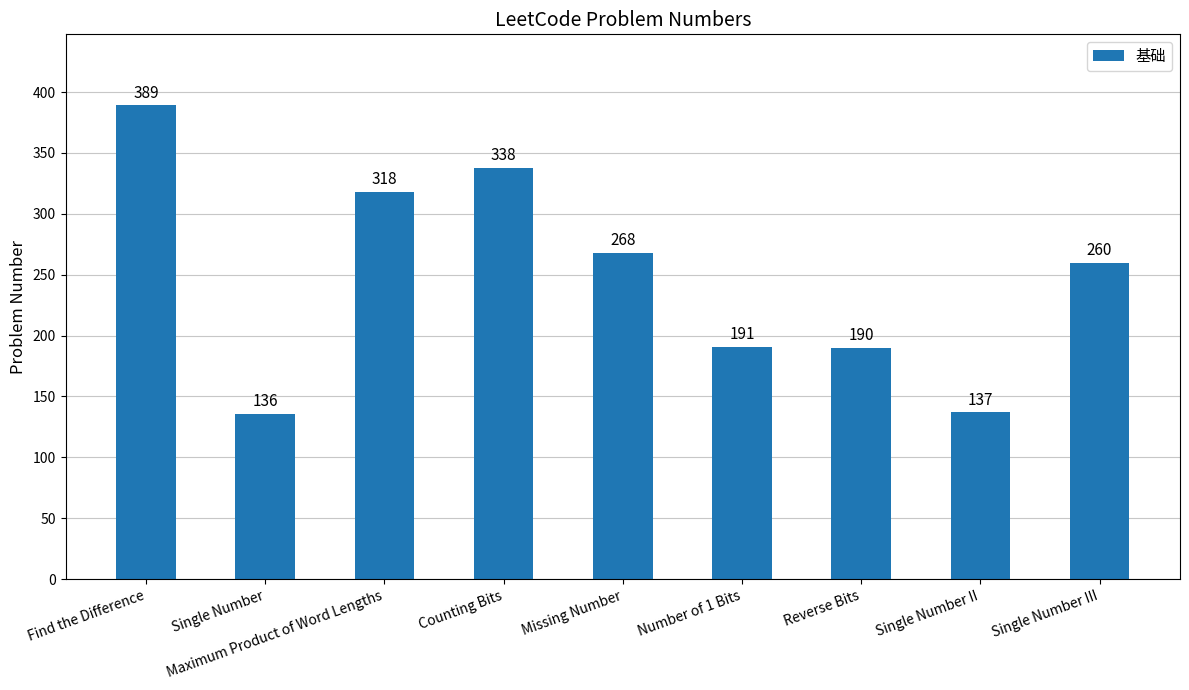

At which category does the chart reach its minimum across all series?

Single Number